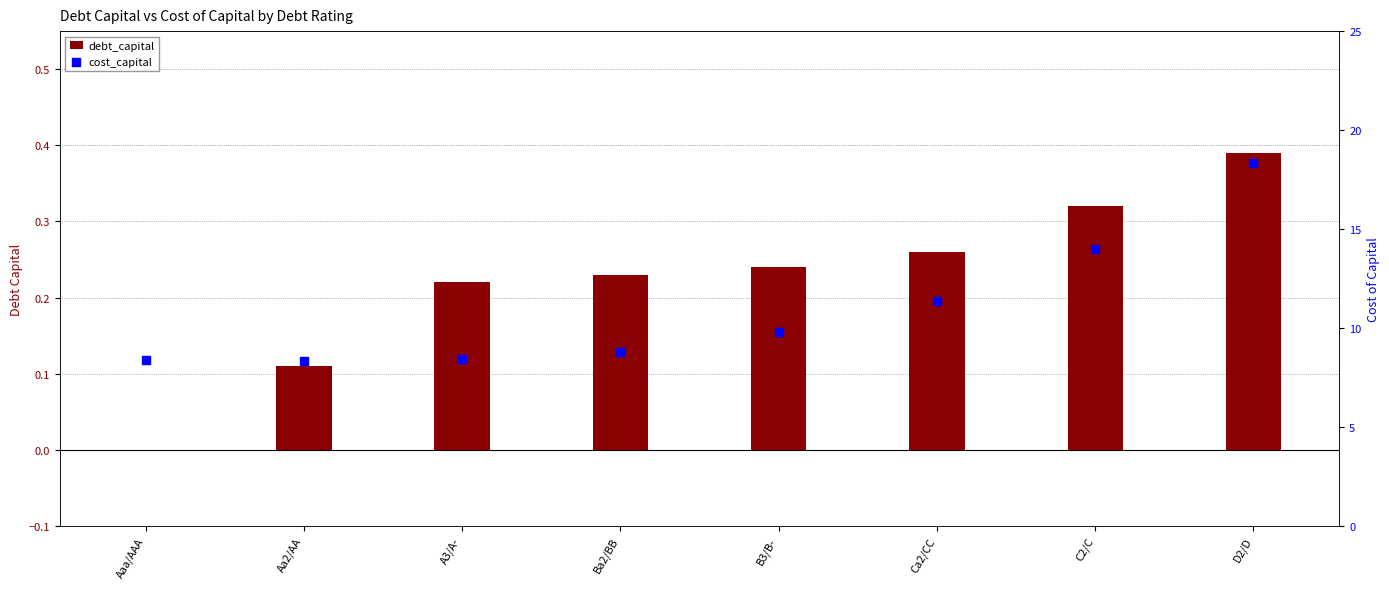

At how many categories does at least one series exceed 0?

8